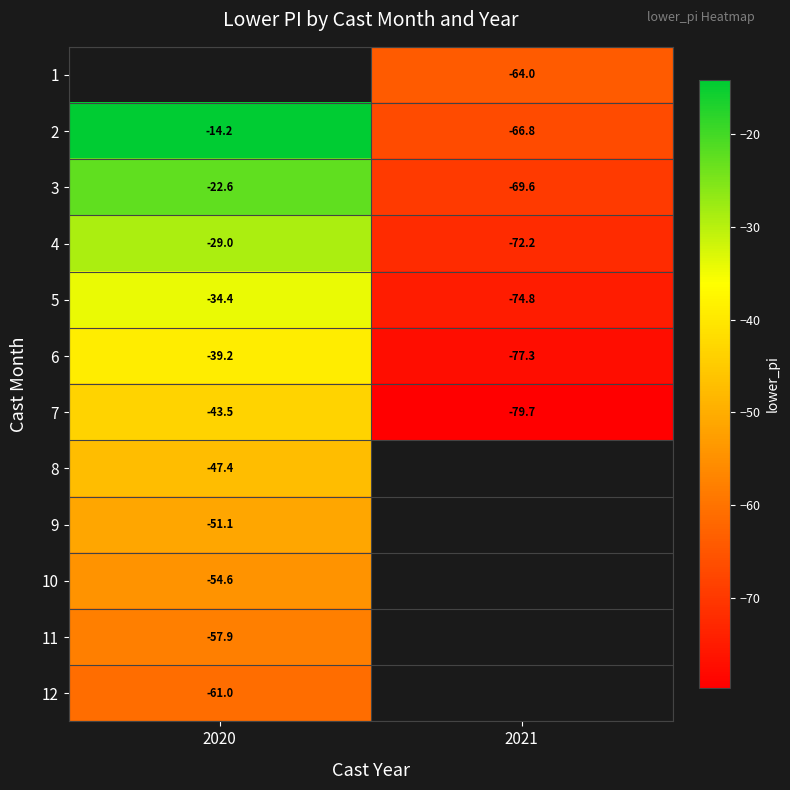

Which category has the lowest value in the 6 series?

2021